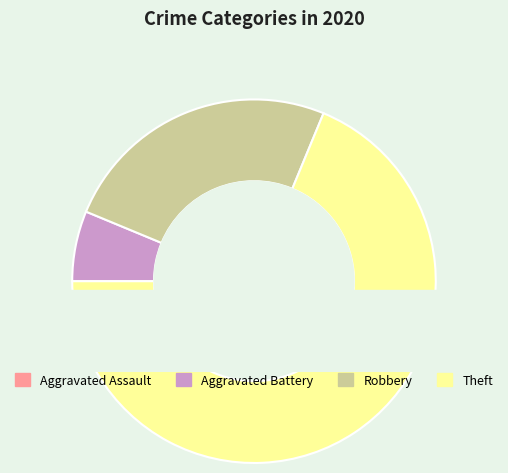

Which category has the smallest portion of the pie?

Aggravated Assault